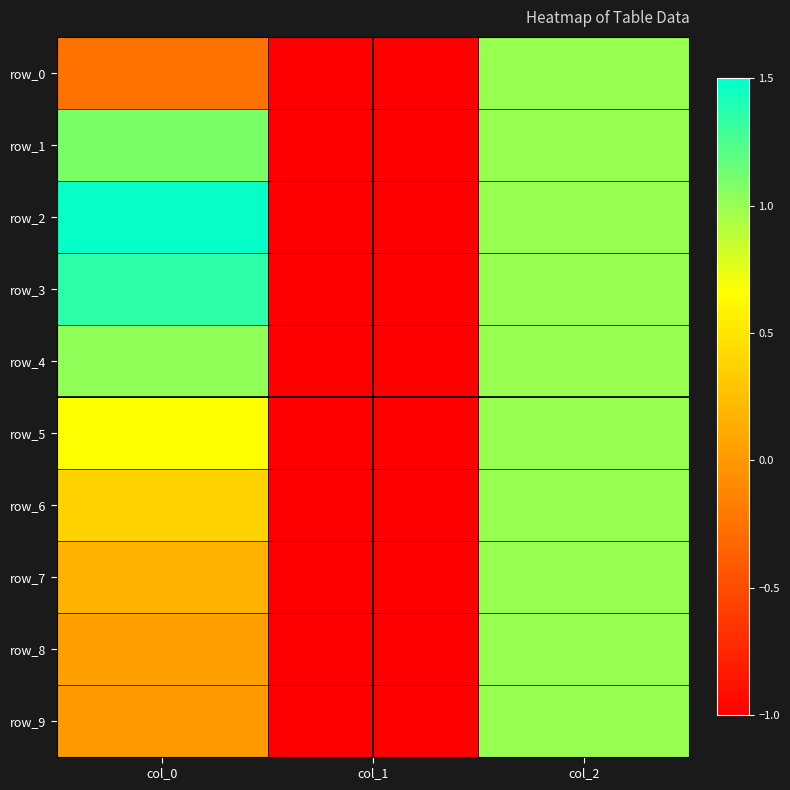

How many values in the row_0 series are below 0?

2